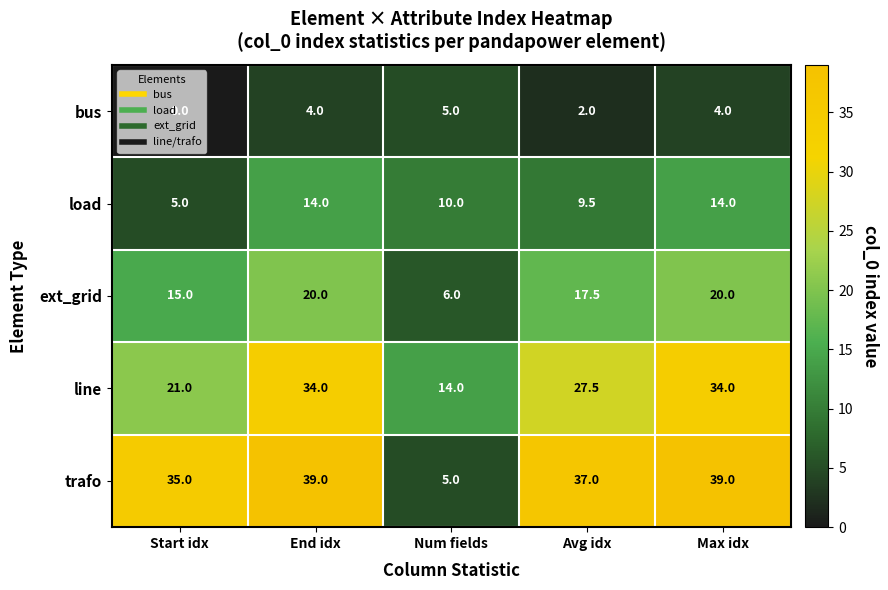

Rank the series by their maximum value, from highest to lowest.

trafo, line, ext_grid, load, bus